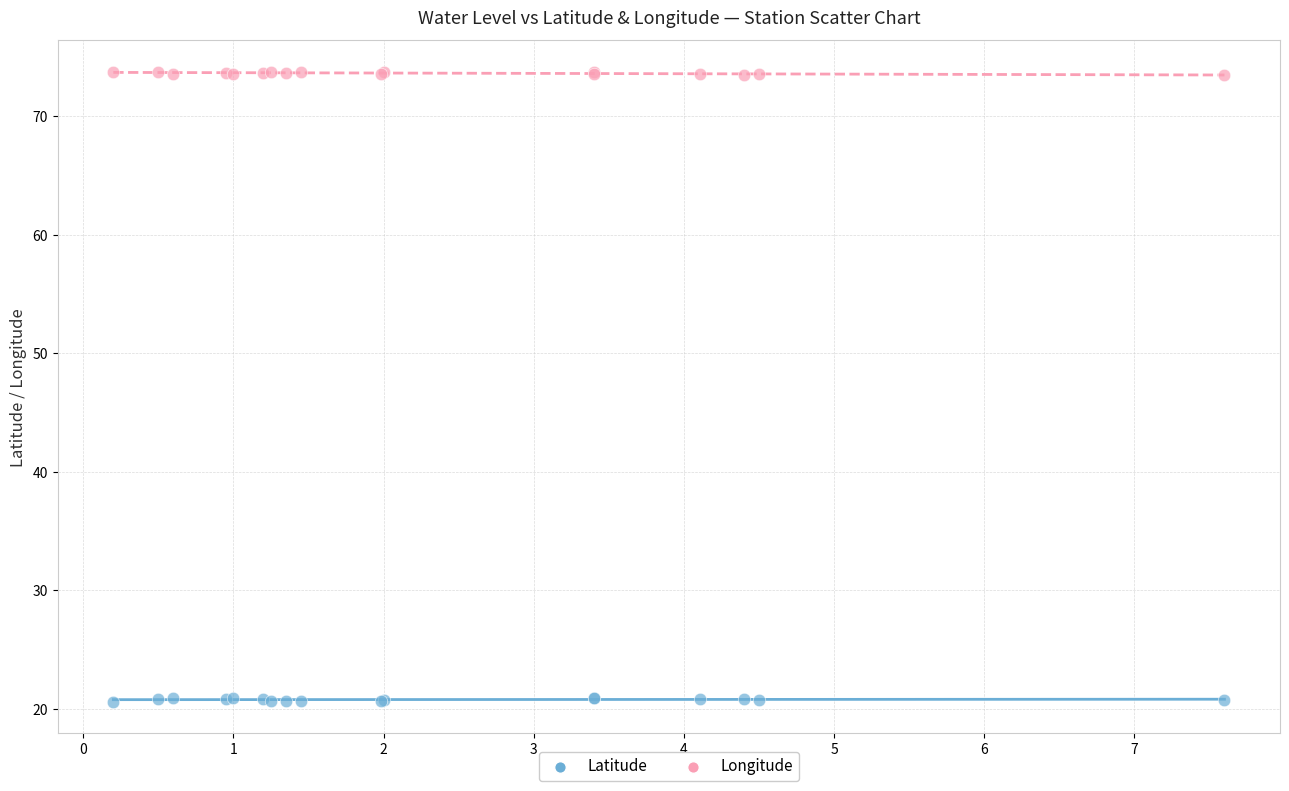

What is the X range (max minus min) for the scatter plot?

7.4